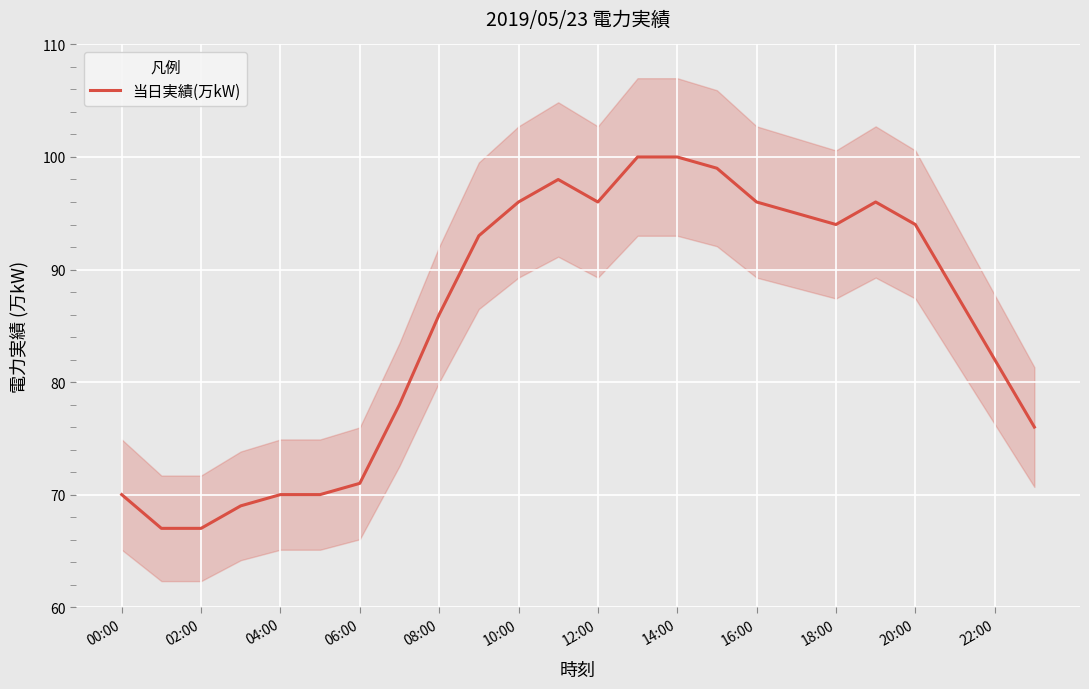

How many interior local peaks (higher than both neighbors) does the data have?

2